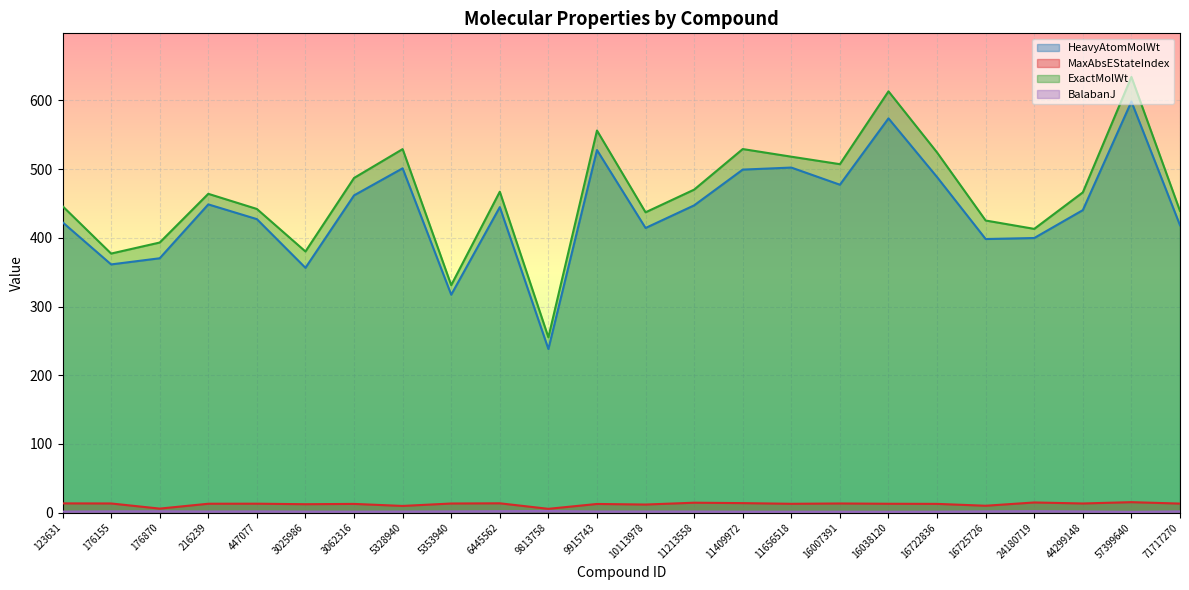

What is the minimum value for BalabanJ?

1.1